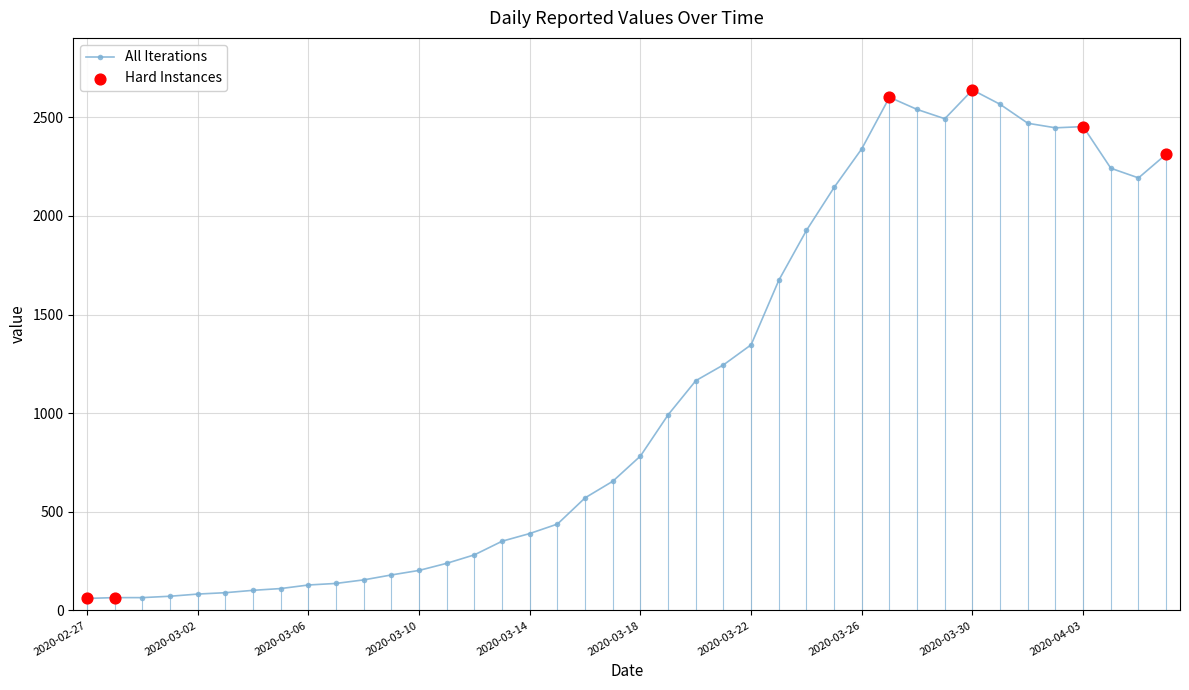

True or false: there are more than 2 points higher than both neighbors.

True